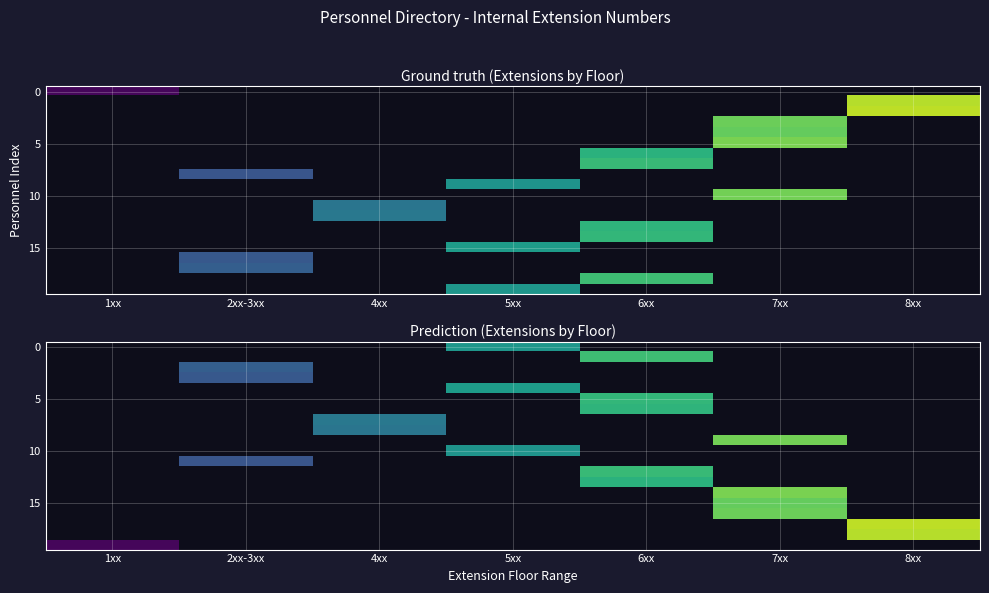

Which category has the highest value across all series?

8xx